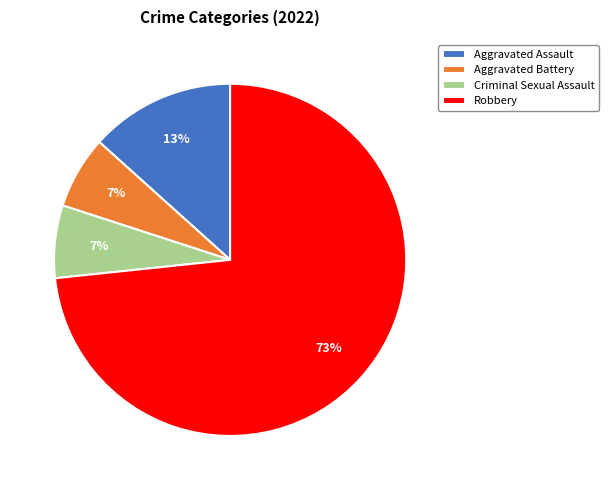

What is the largest slice in the pie chart?

Robbery